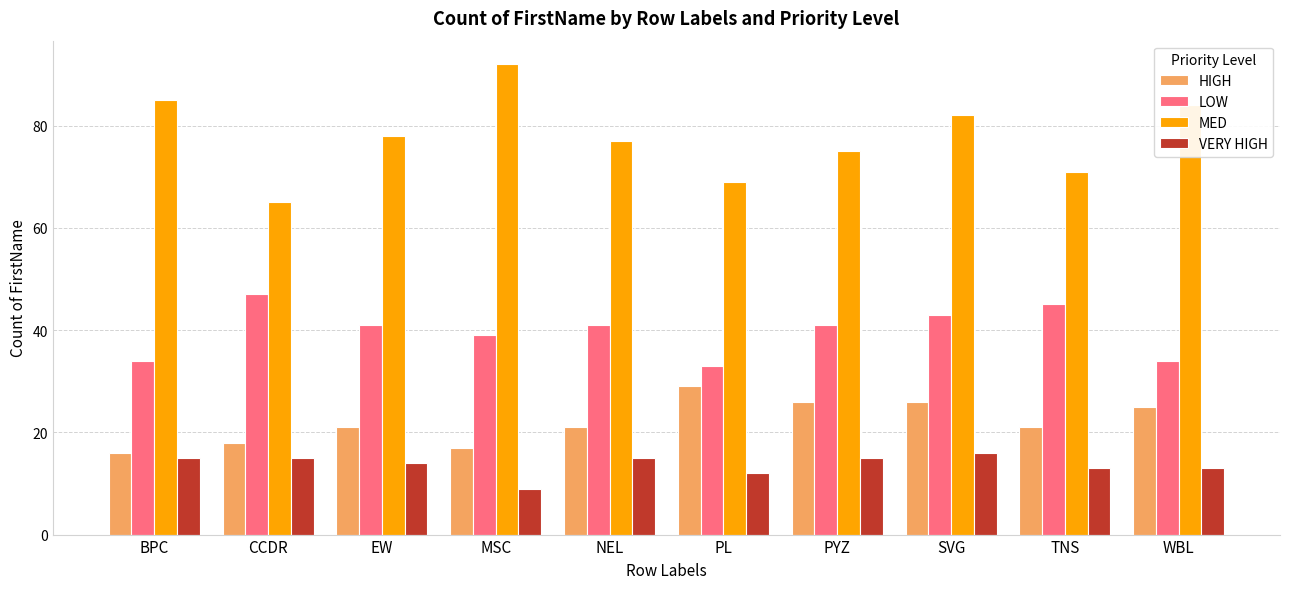

At how many categories does at least one series exceed 24?

10